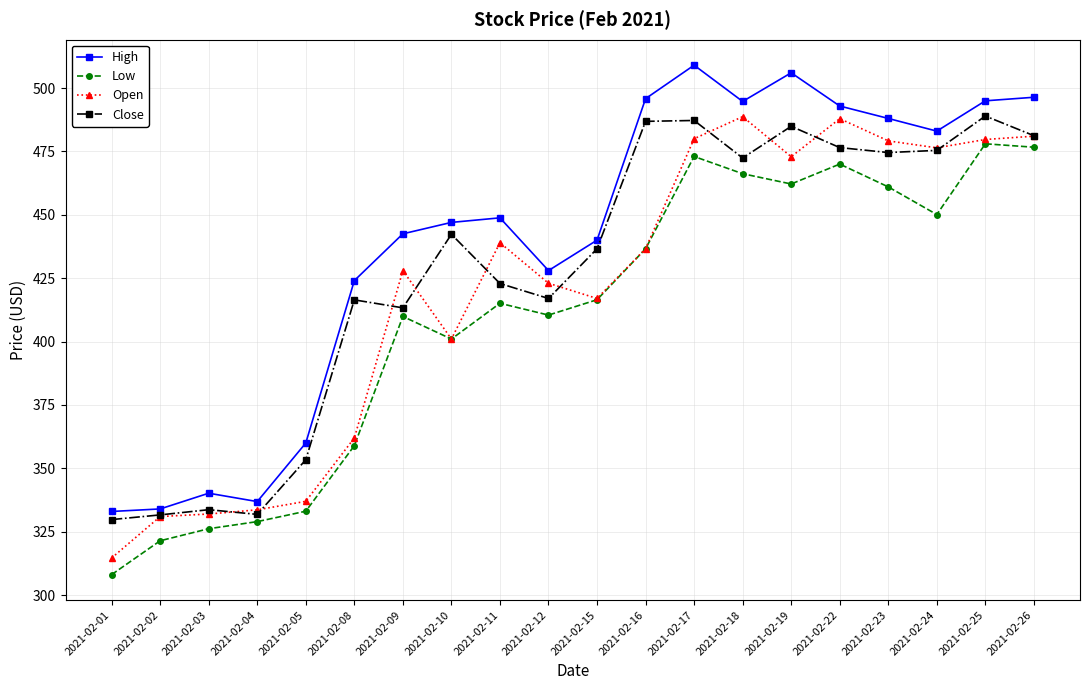

What is the difference between the maximum and minimum values in the Close series?

159.2